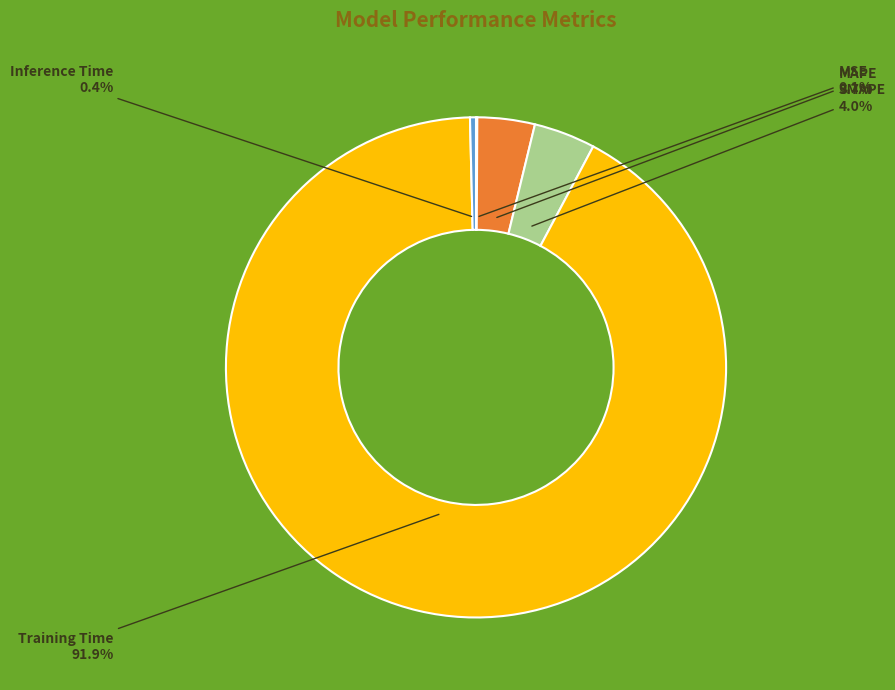

What is the largest slice in the pie chart?

Training Time